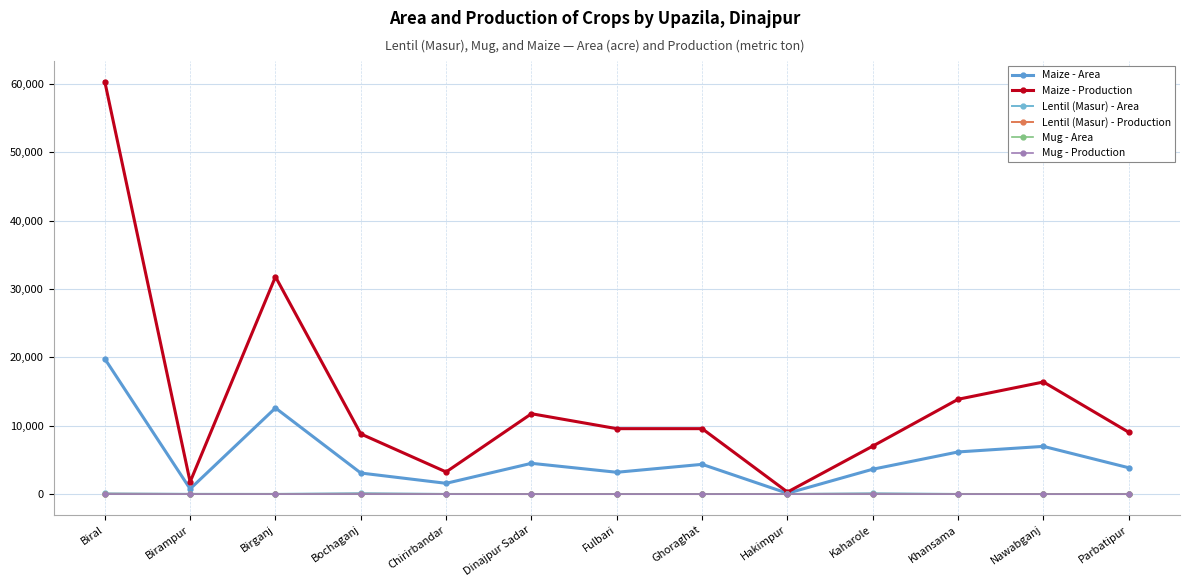

How many lines are shown in the chart?

6